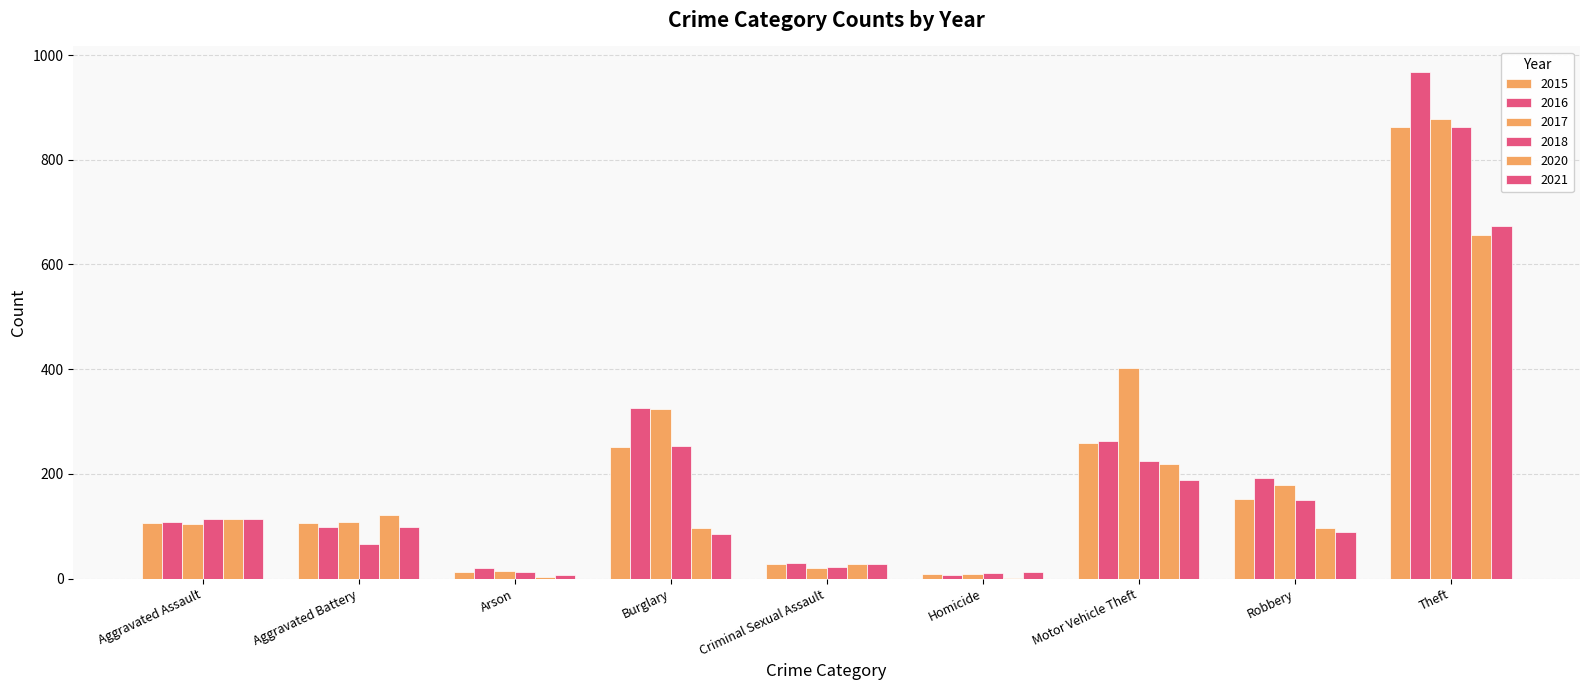

Where is 2015 nearest to the value 435?

Motor Vehicle Theft